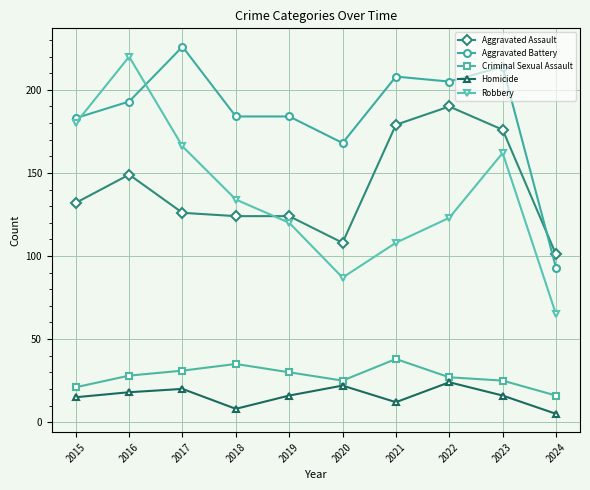

What is the value of the Homicide point at the 3rd from the left?

20